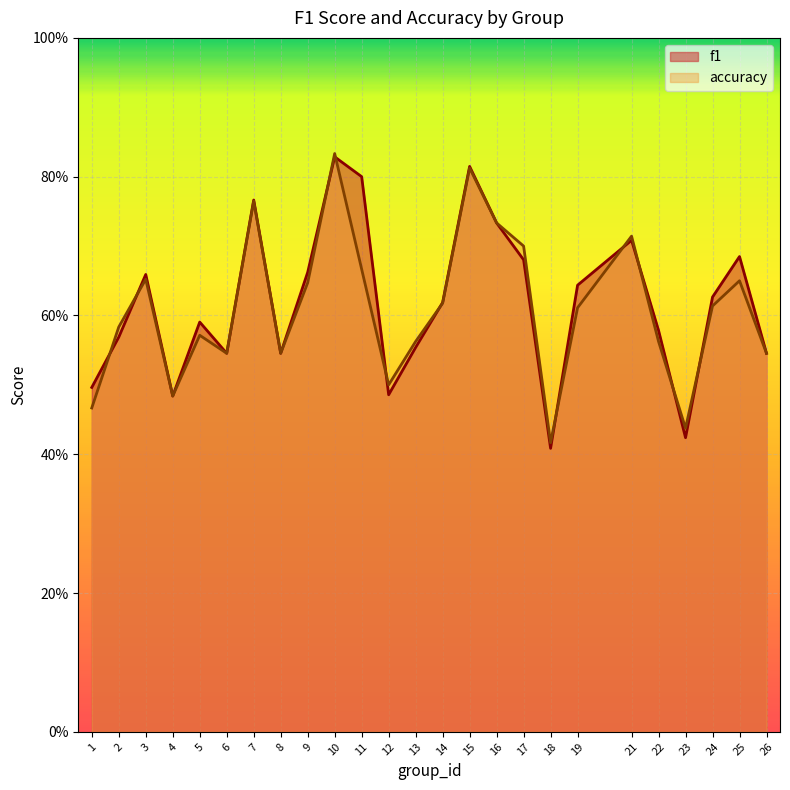

List the series in order of their overall mean, lowest first.

accuracy, f1